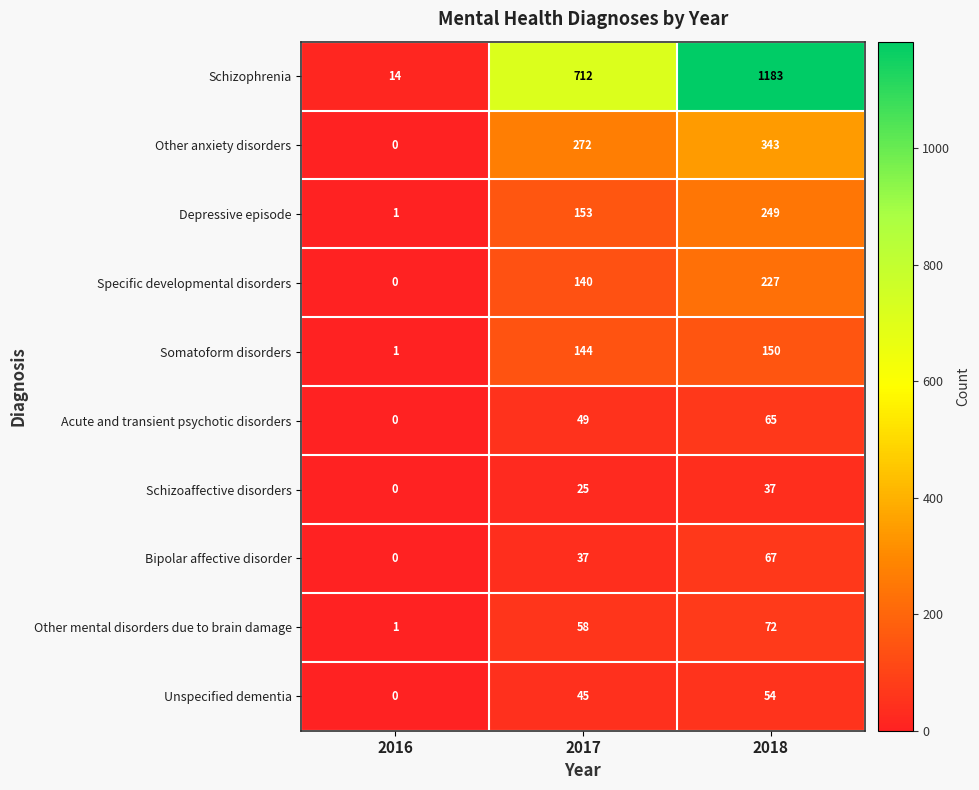

The Schizoaffective disorders series shows 0 at 2016. True or false?

True